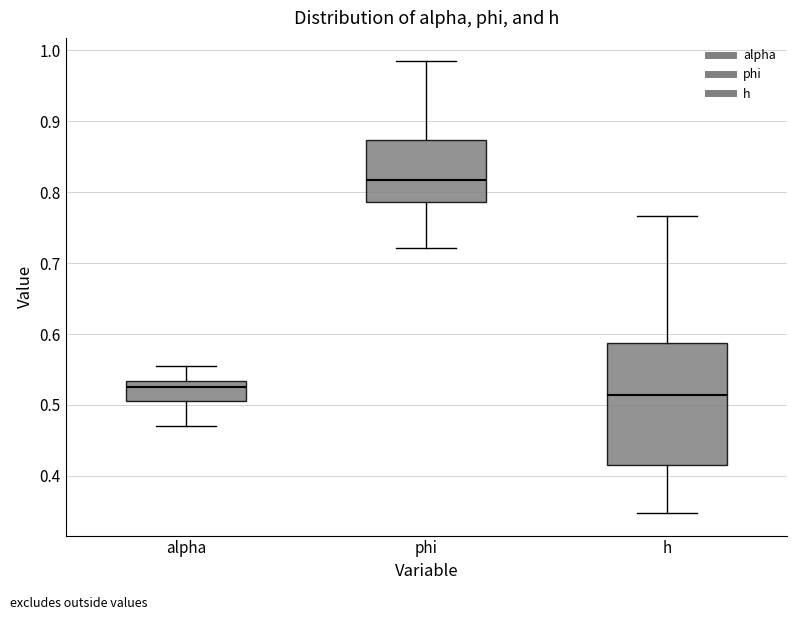

Which box is the tallest, from its lower edge to its upper edge?

h